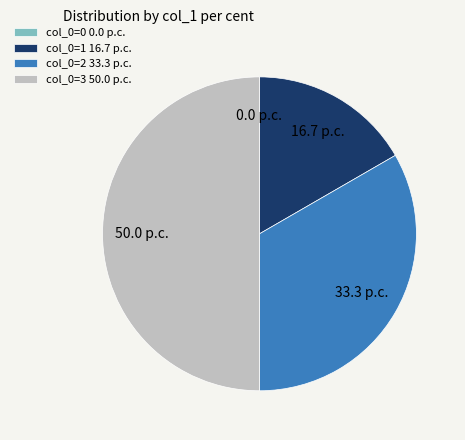

Which has a higher value, col_0=3 50.0 p.c. or col_0=1 16.7 p.c.?

col_0=3 50.0 p.c.